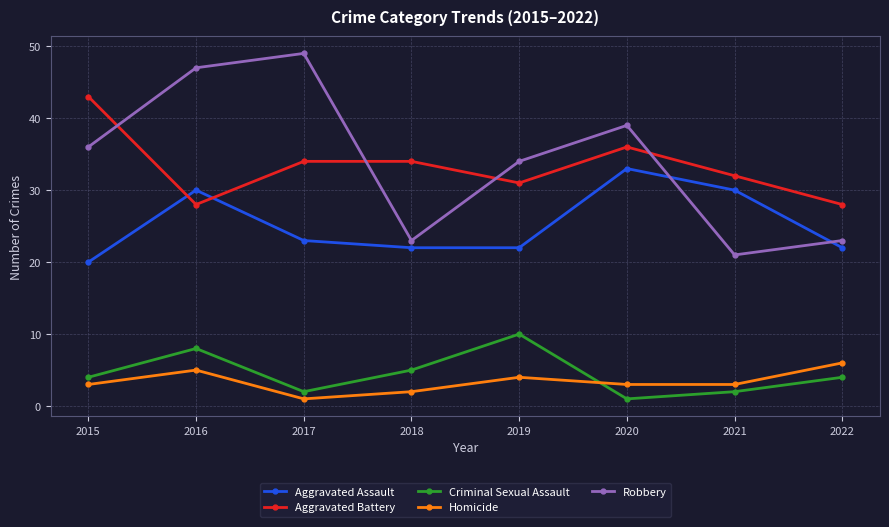

Rank the series at 2019 from highest to lowest value.

Robbery, Aggravated Battery, Aggravated Assault, Criminal Sexual Assault, Homicide